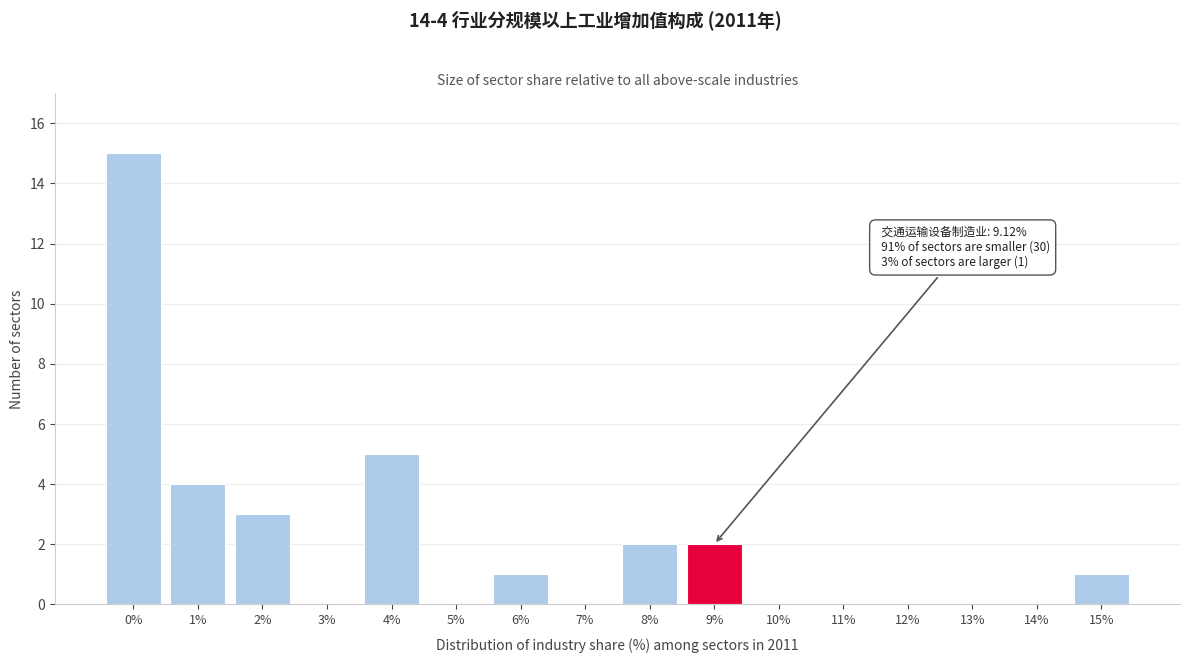

Reading left to right, what are all the values shown in this chart?

0%=15	1%=4	2%=3	3%=0	4%=5	5%=0	6%=1	7%=0	8%=2	9%=2	10%=0	11%=0	12%=0	13%=0	14%=0	15%=1